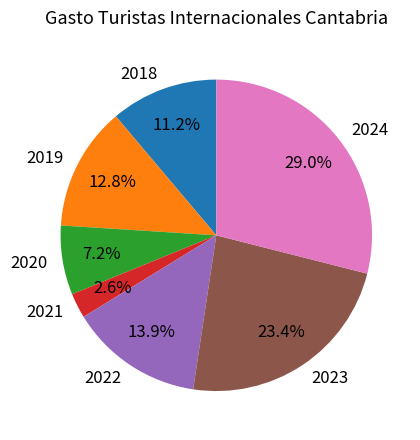

Is there a majority slice in this chart?

No